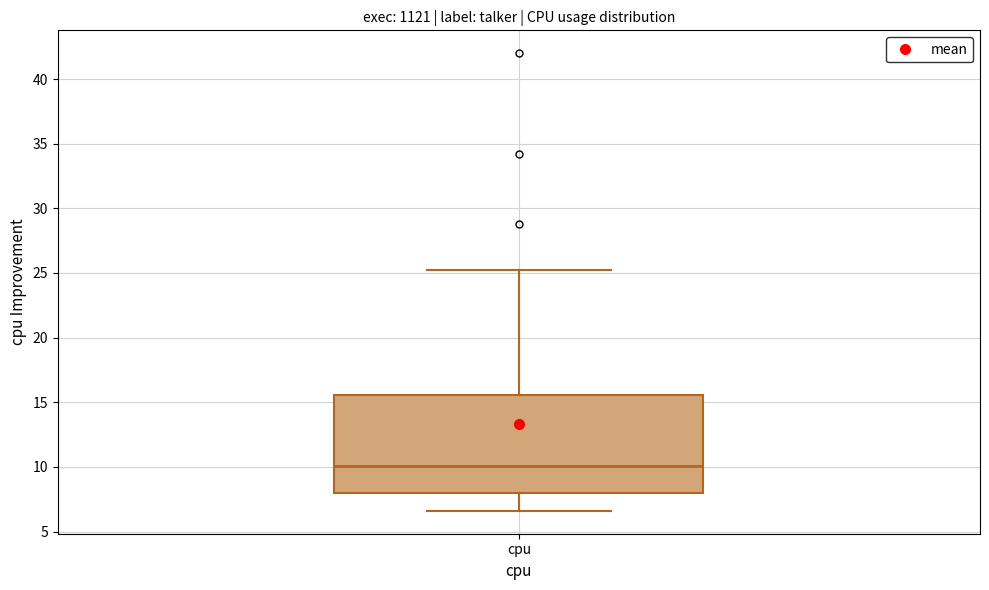

Transcribe this box plot: give where the median line is, the range the box spans, and where the two whiskers end, as read against the y-axis. The values are not printed on the chart, so give them approximately, as read against the axis.

median 10.0, box 8.0 to 15.5, whiskers 6.5 to 25.0